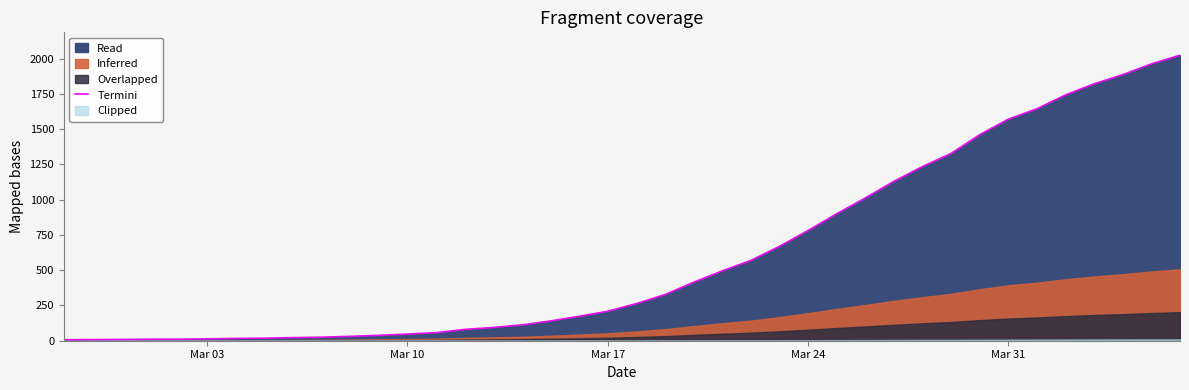

What is the average value?

609